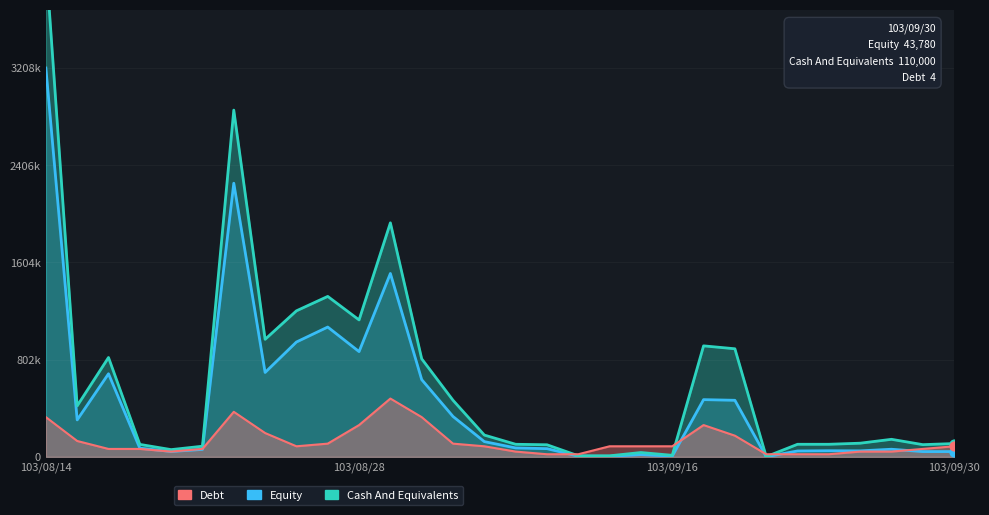

Is the value of Cash And Equivalents at 26 greater than the value of Equity at 23?

Yes